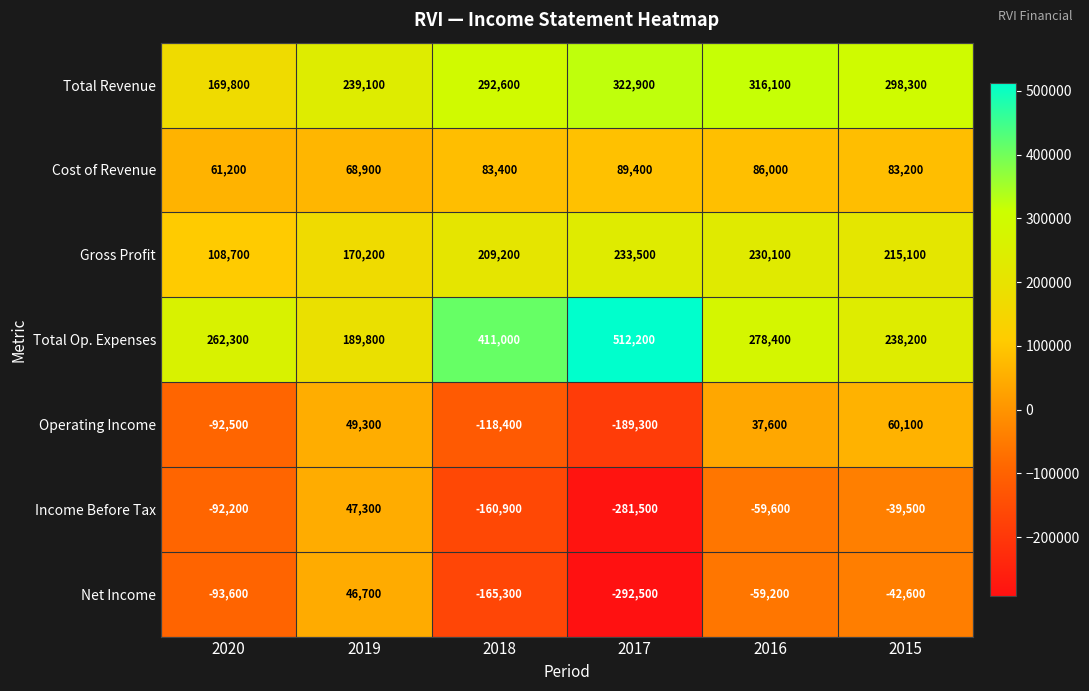

At which category is the sum across all series the highest?

2016